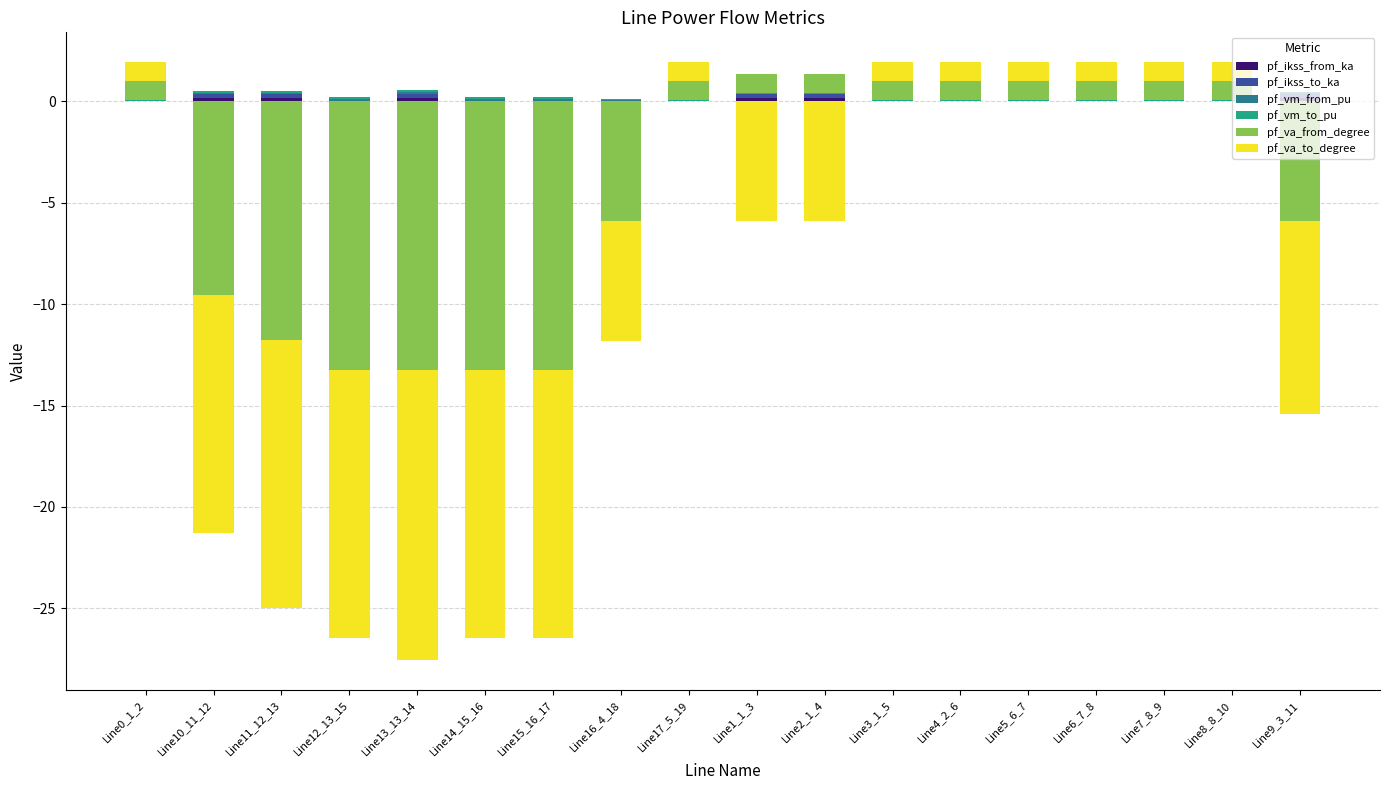

What is the label of the 1st bar from the right?

Line9_3_11